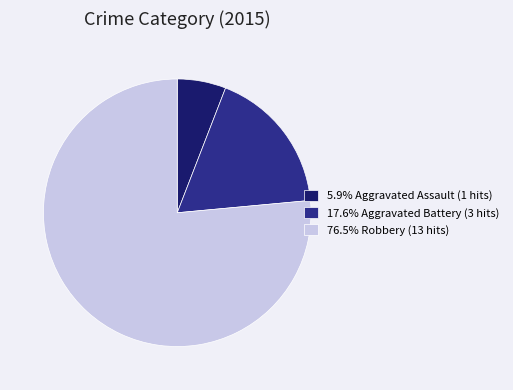

Combined, do 17.6% Aggravated Battery (3 hits) and 76.5% Robbery (13 hits) account for over 50%?

Yes